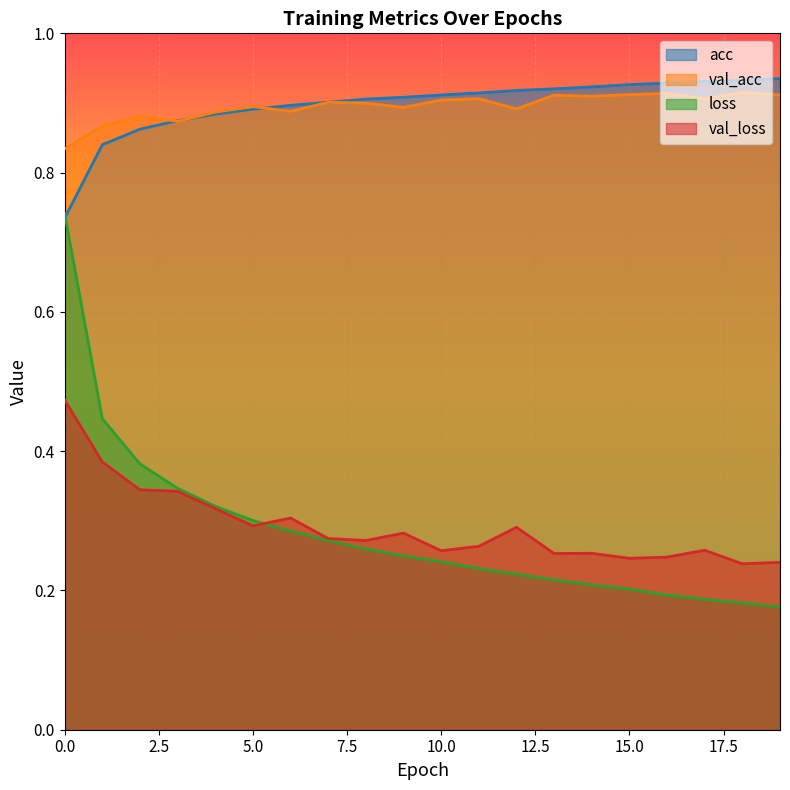

What is the sum of the val_acc values at 0 and 18?

1.7